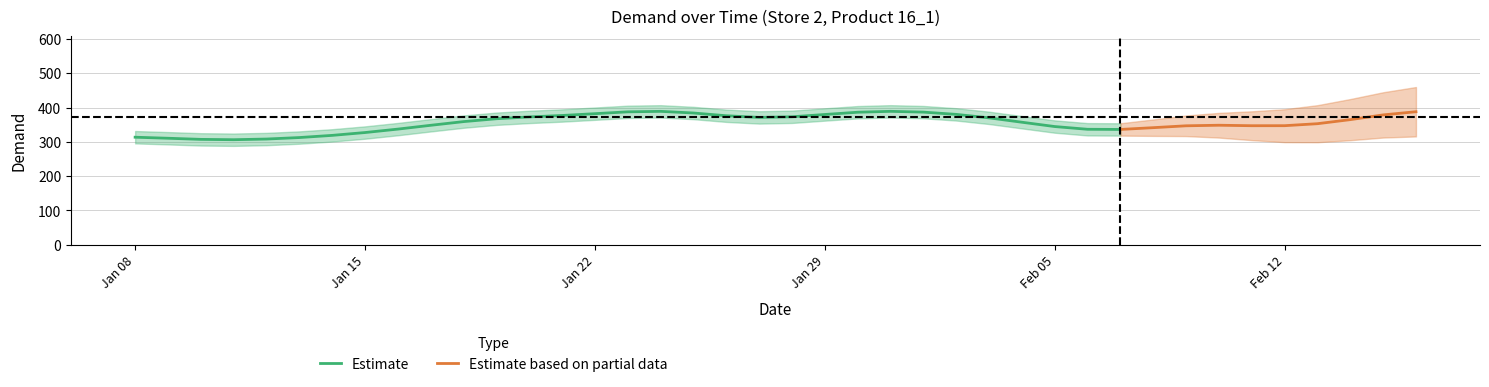

The value of Estimate at Jan 29 is 109.6. True or false?

False